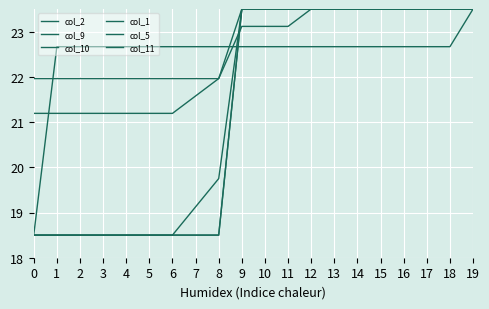

How many lines are shown in the chart?

6